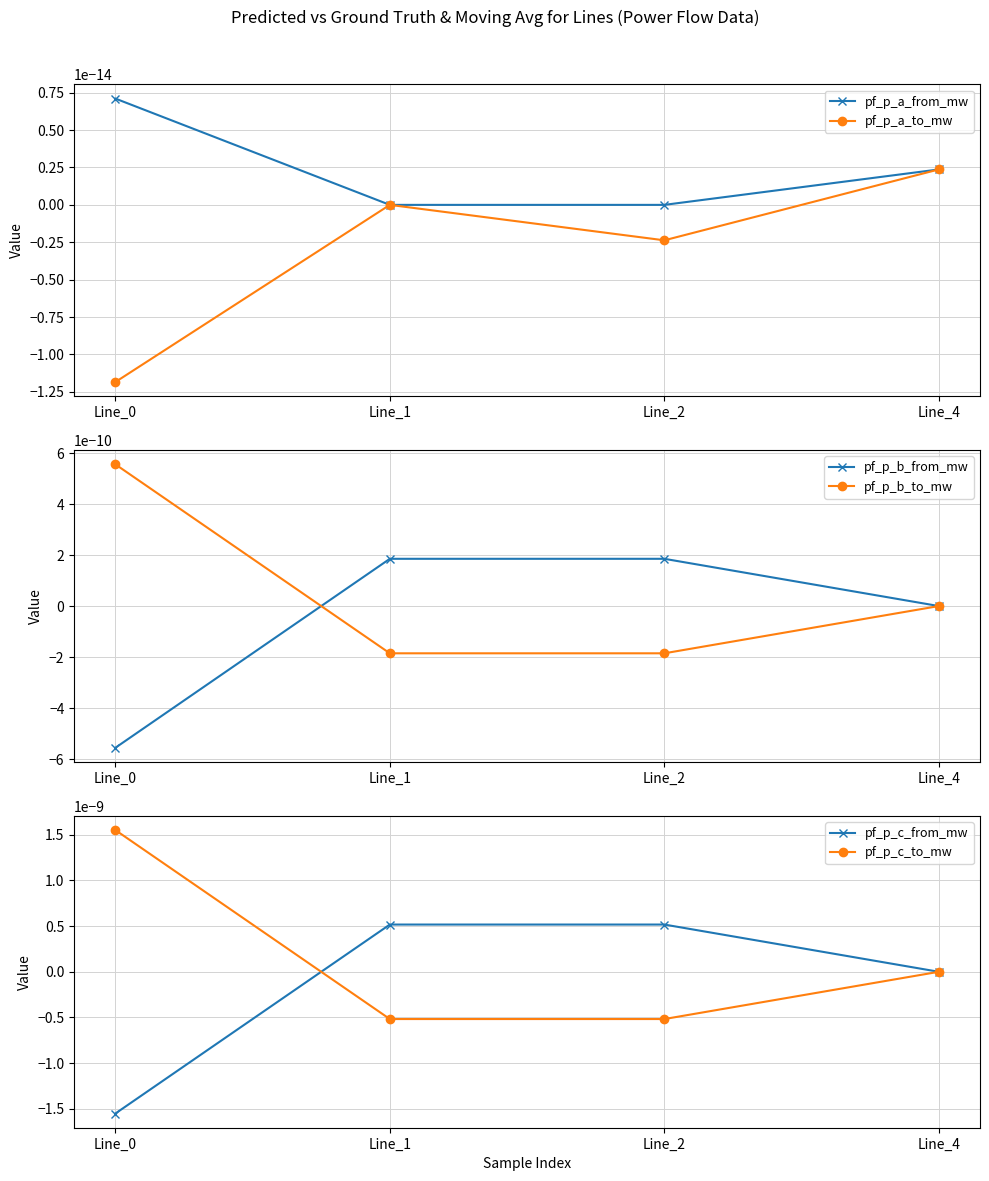

After their last crossing, which series has the higher values: pf_p_b_to_mw or pf_p_a_from_mw?

pf_p_b_to_mw